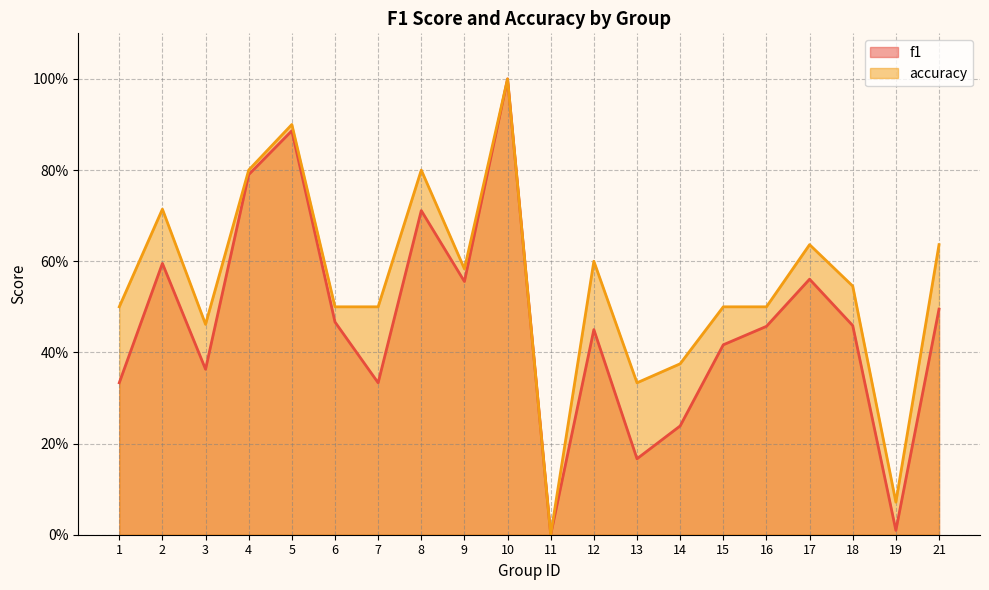

What is the difference between the second highest and second lowest values in the f1 series?

0.9